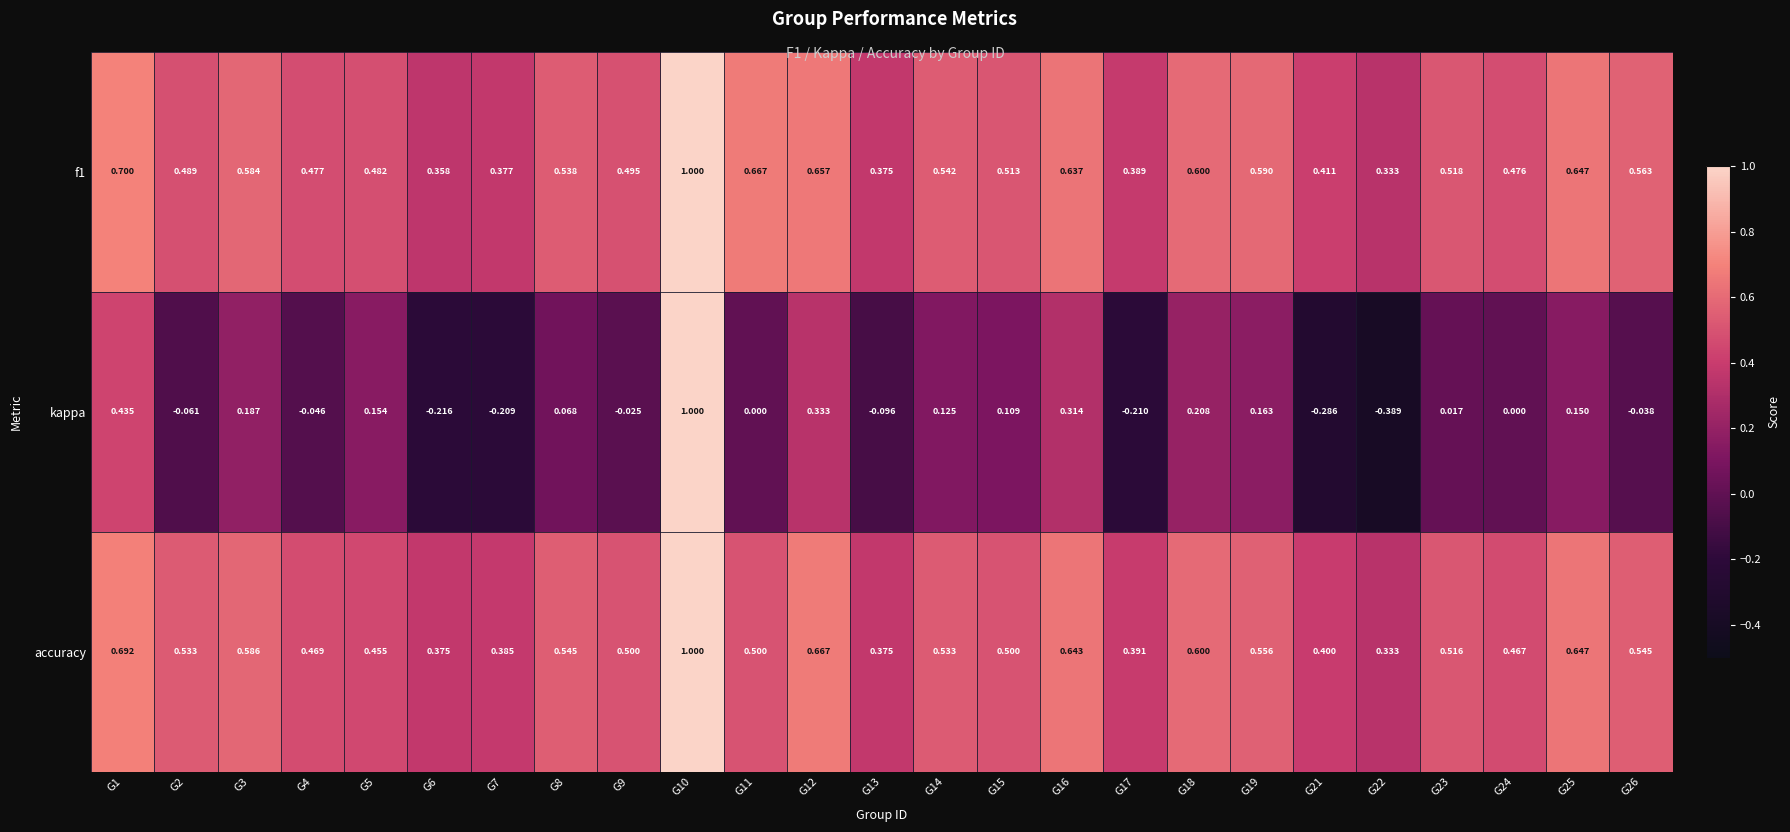

Which series has the widest spread of values?

kappa